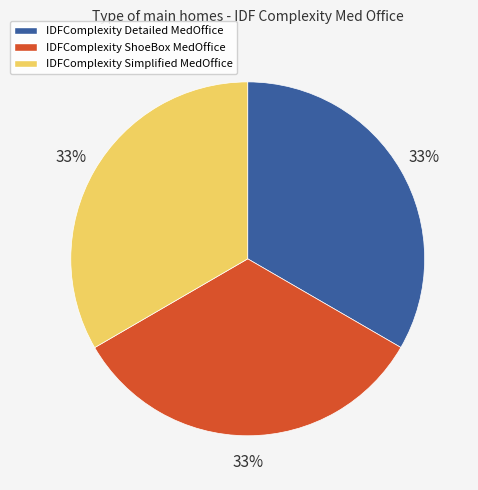

To the nearest percent, what portion does IDFComplexity Simplified MedOffice represent?

33%